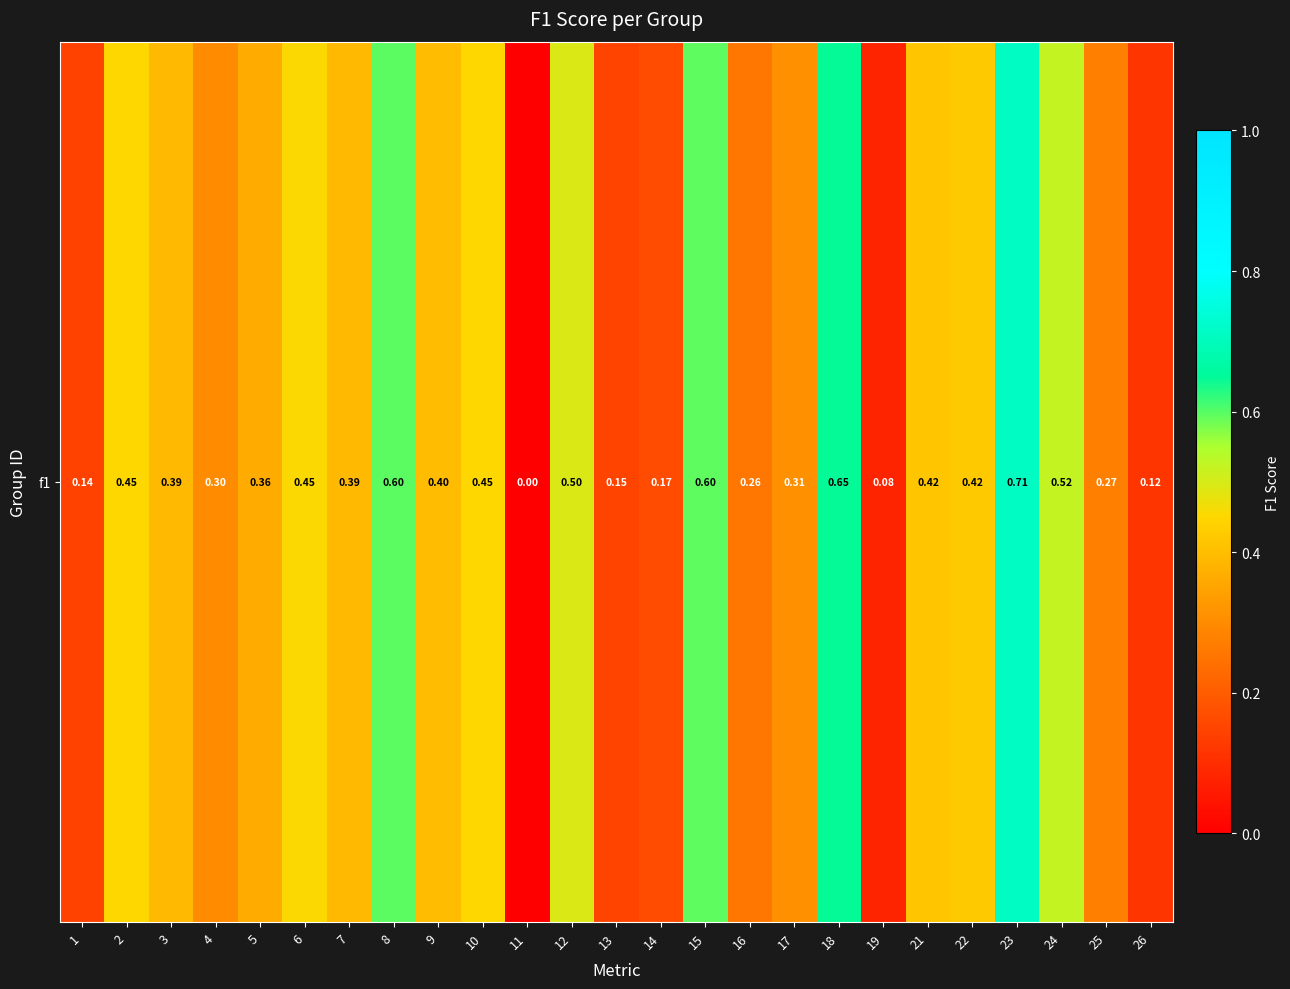

What is the sum of the values at 21 and 8?

1.0